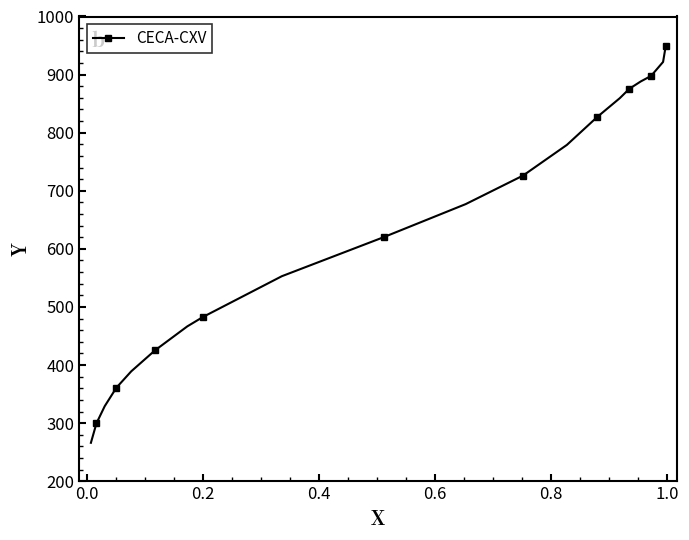

What is the value of the 4th point from the left?

361.0